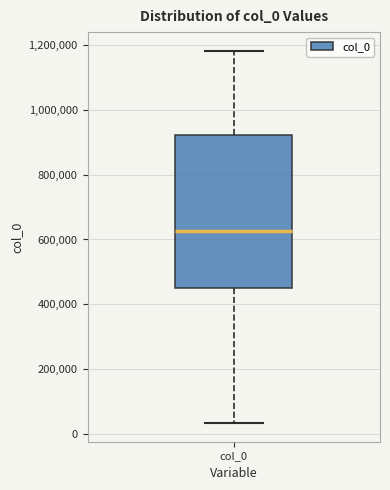

Where does the lower whisker of the box for col_0 end on the y-axis? The values are not printed on the chart, so give them approximately, as read against the axis.

40000